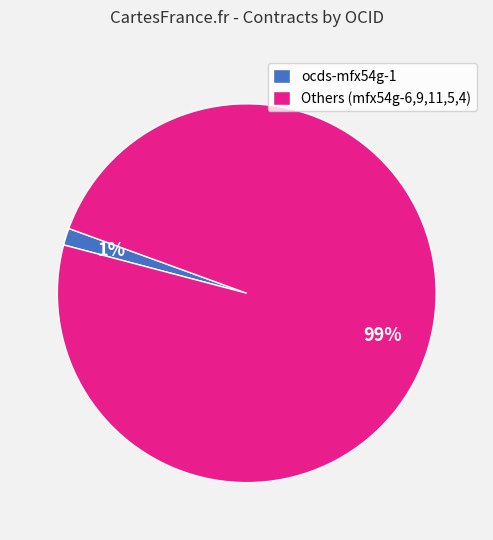

Rank the categories by value from highest to lowest.

Others (mfx54g-6,9,11,5,4), ocds-mfx54g-1